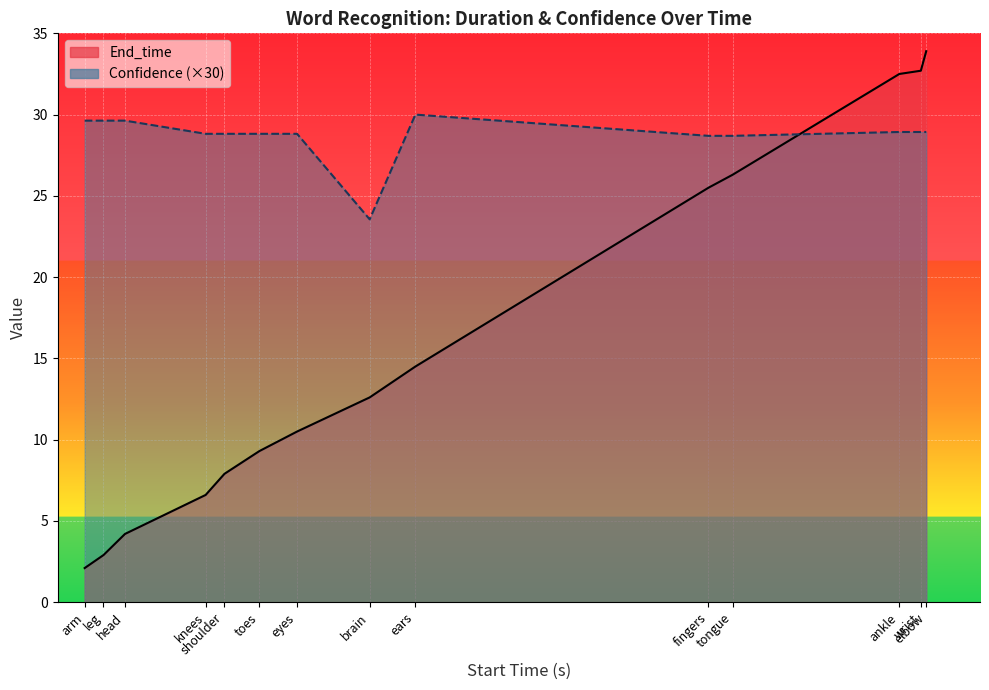

How many values in the End_time series exceed 12?

7